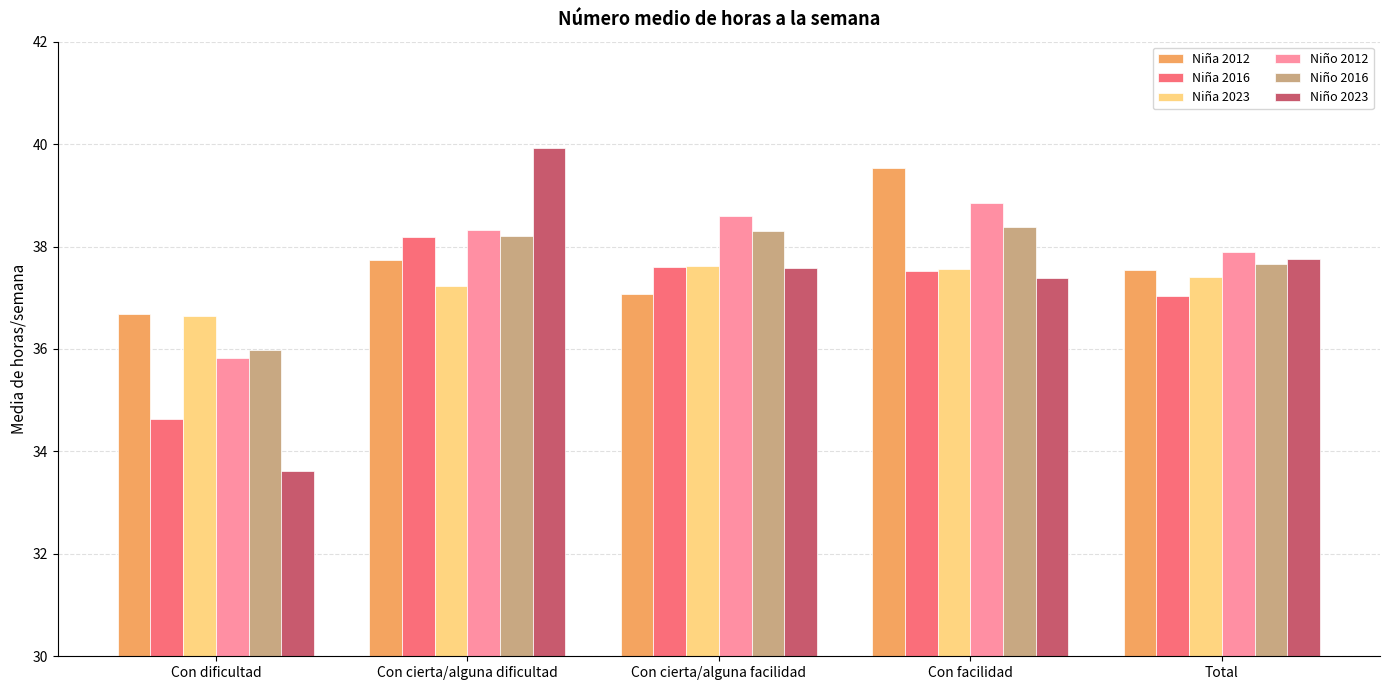

What is the label of the 2nd bar from the right?

Con facilidad